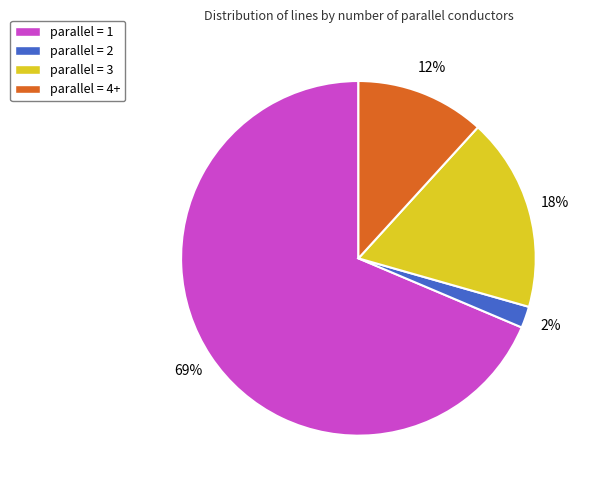

Does any single category account for the majority?

Yes